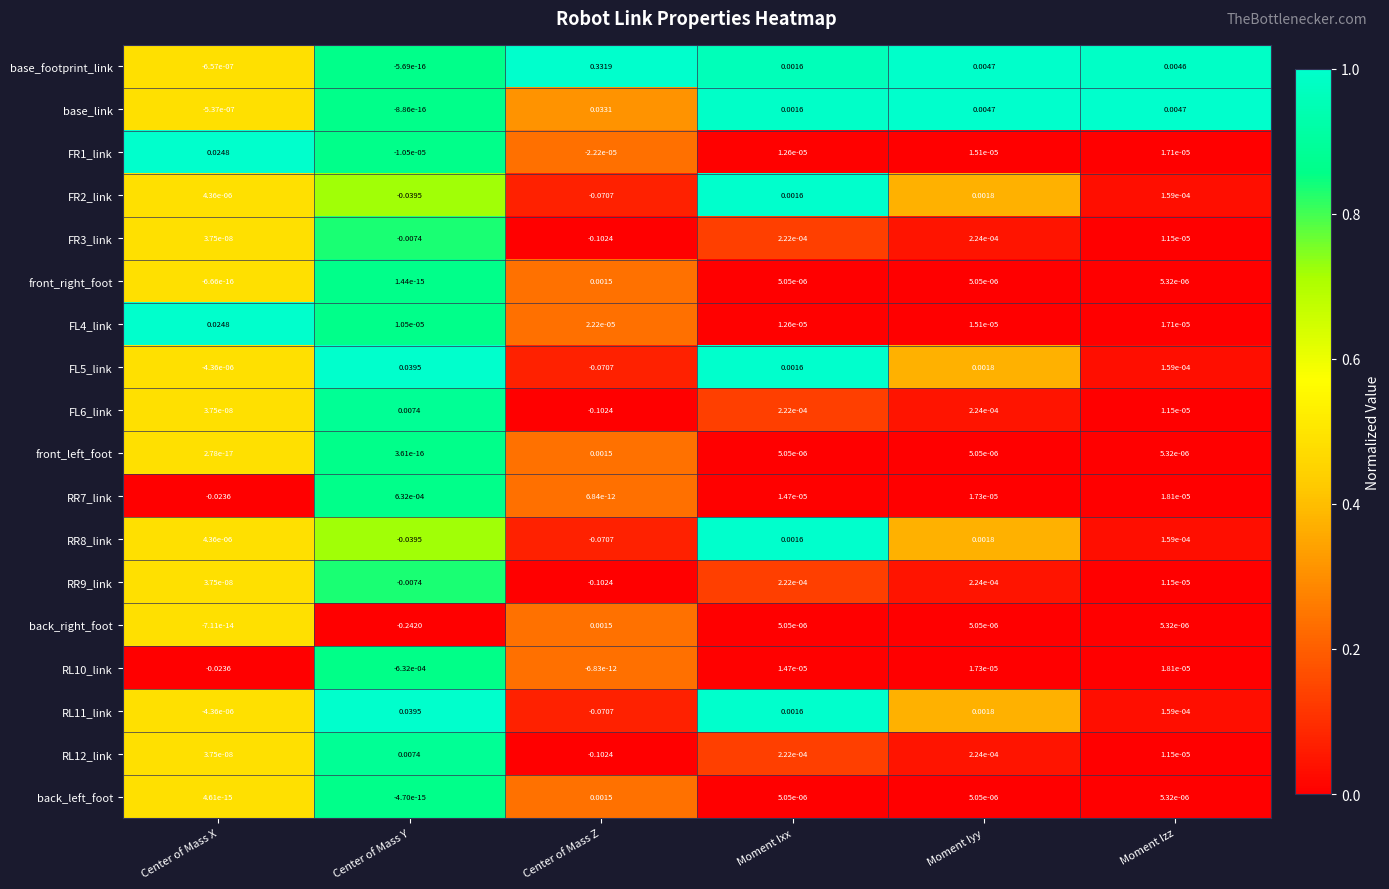

Between Center of Mass Z and Moment Iyy, which series saw the biggest shift?

base_footprint_link